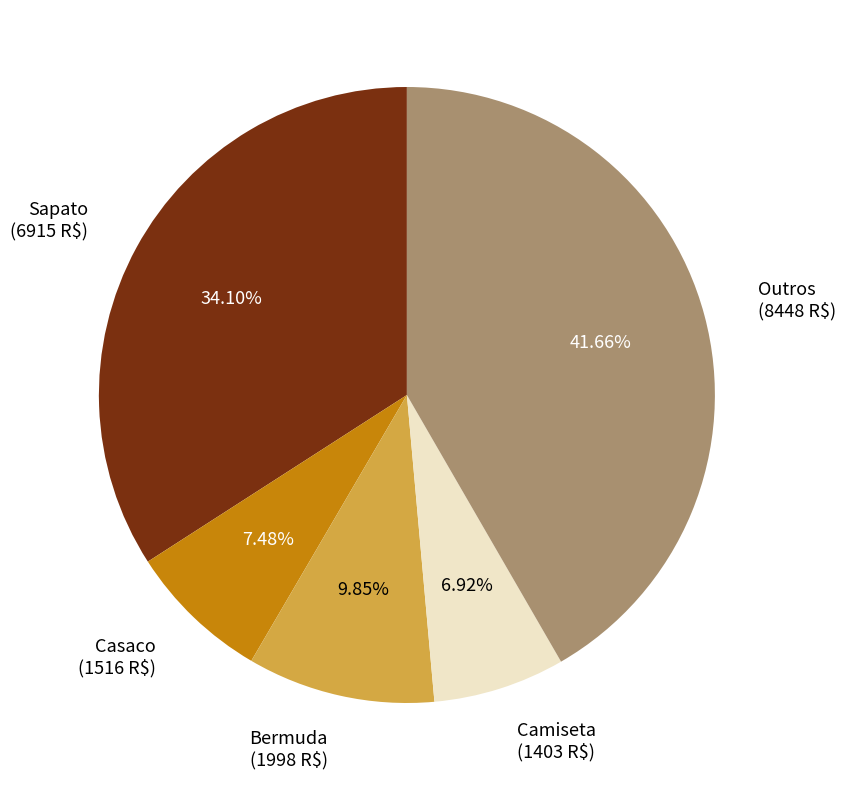

Which category has the smallest portion of the pie?

Camiseta